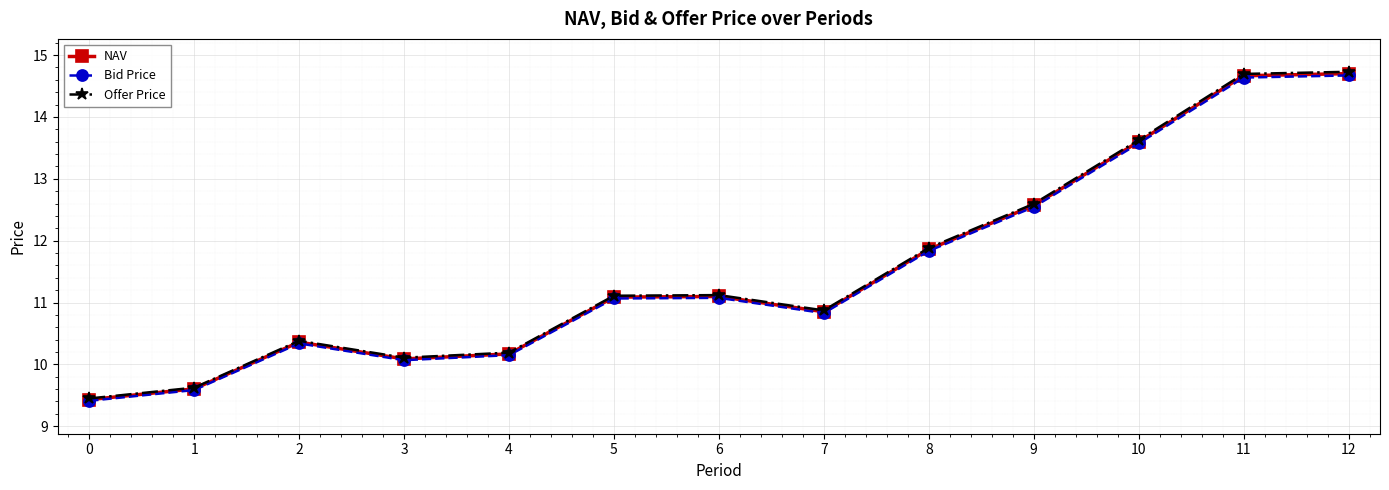

What is the minimum value shown in the chart?

9.4